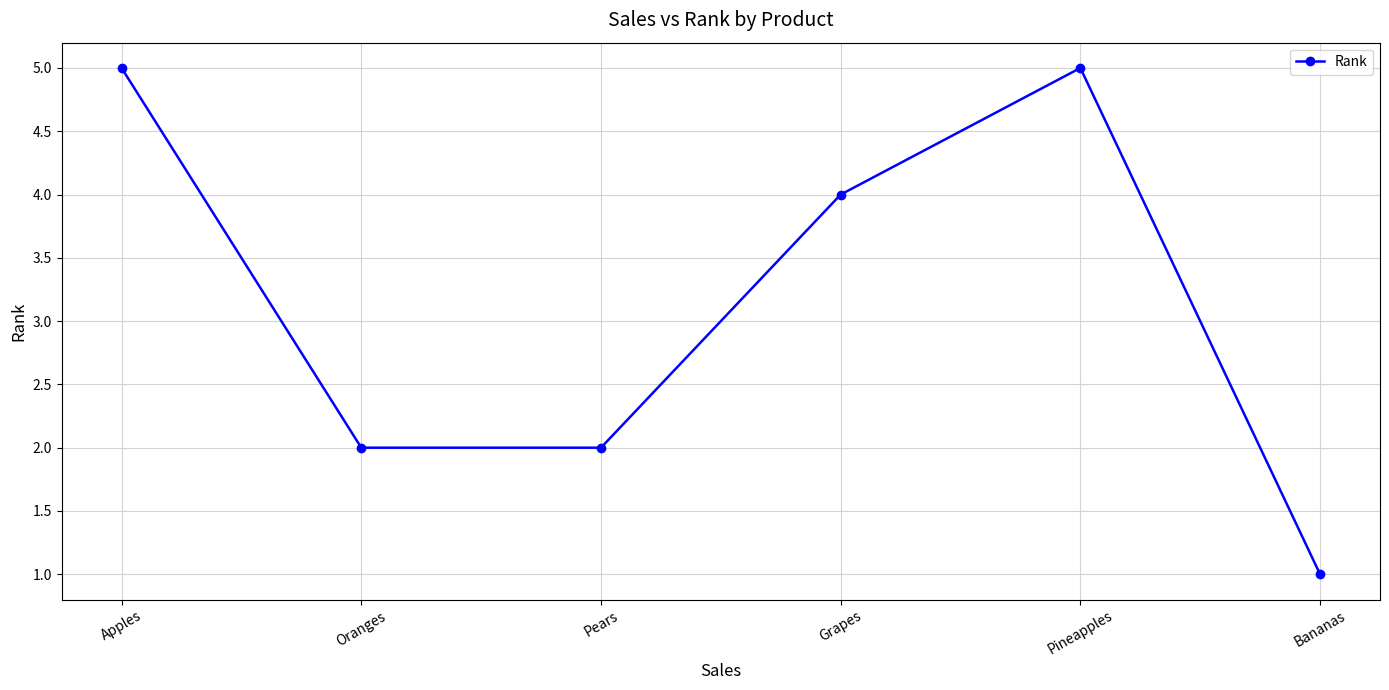

What is the label of the 5th point from the right?

Oranges